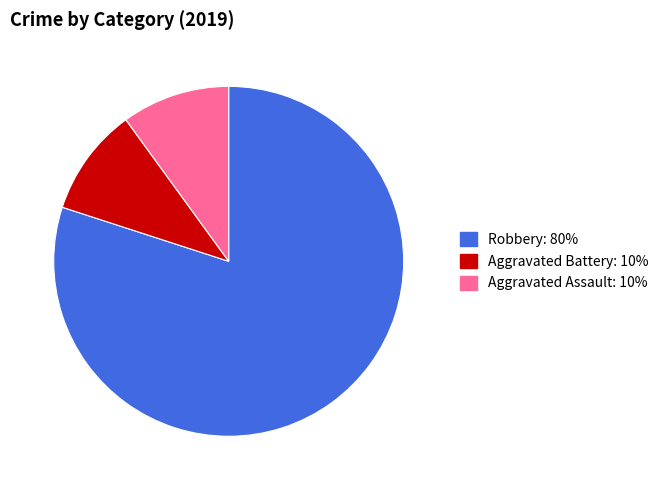

Is there a majority slice in this chart?

Yes